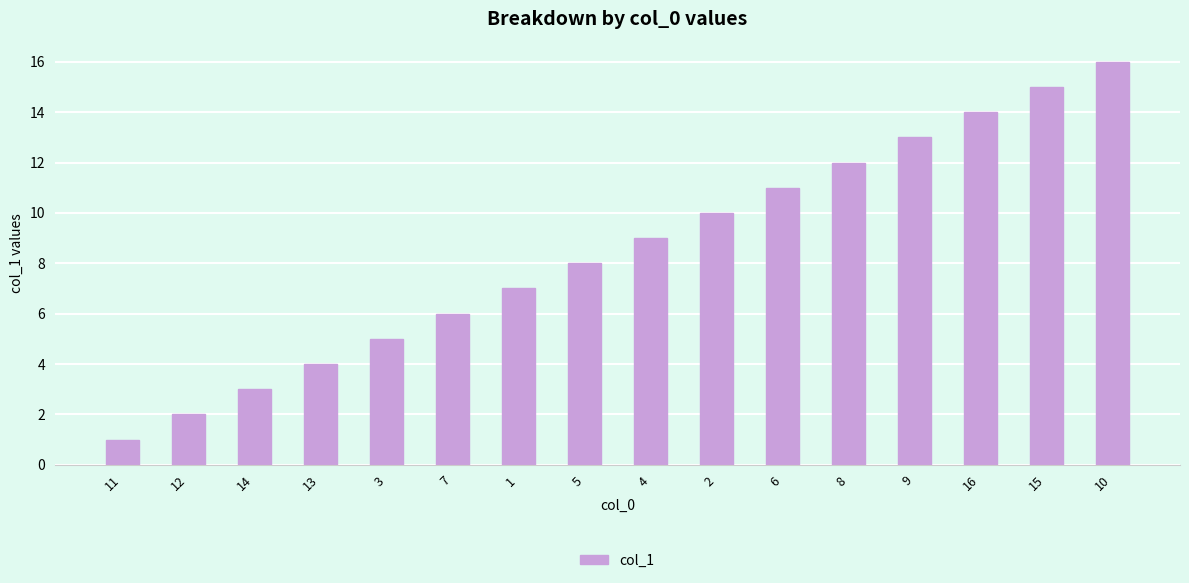

Reading left to right, transcribe all the data shown in this chart.

11=1	12=2	14=3	13=4	3=5	7=6	1=7	5=8	4=9	2=10	6=11	8=12	9=13	16=14	15=15	10=16